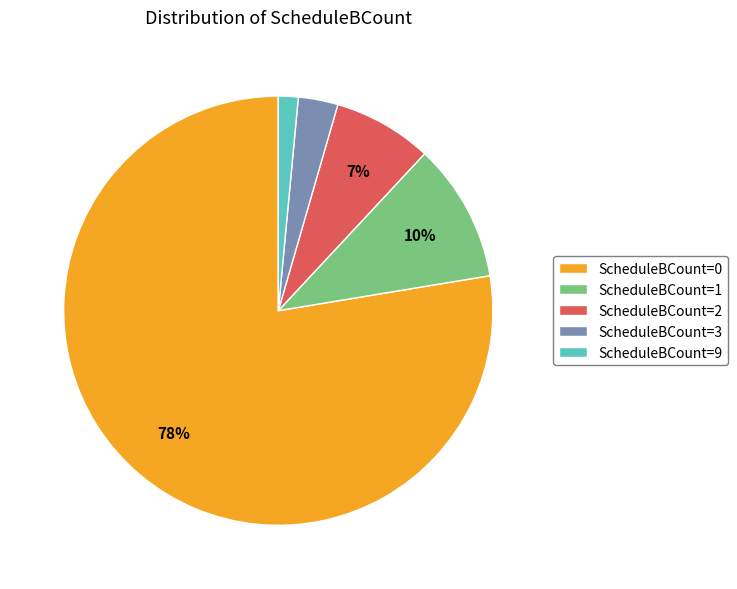

The ScheduleBCount=0 slice represents 78% of the pie. True or false?

True